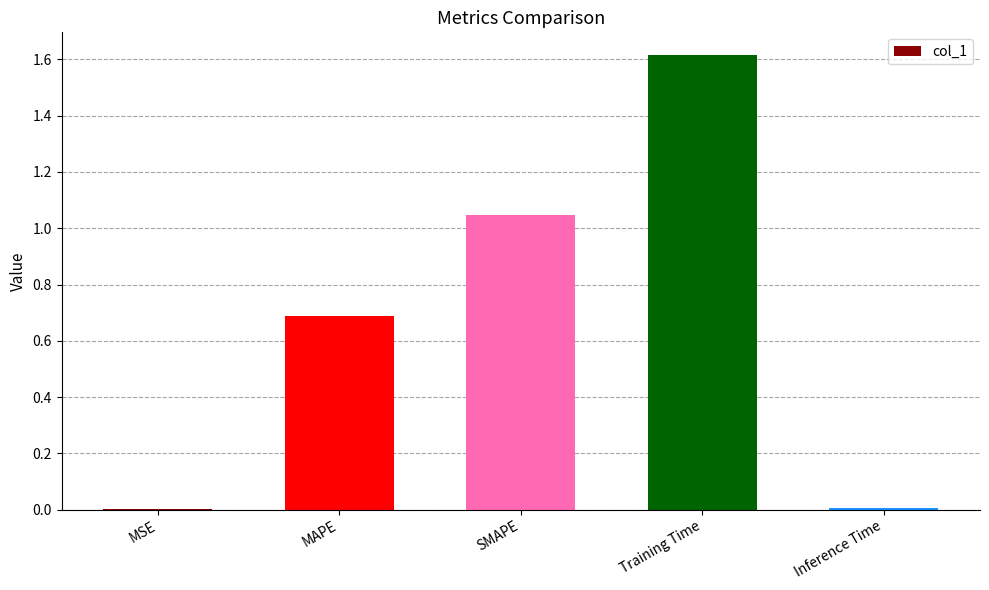

Are the bars horizontal?

No